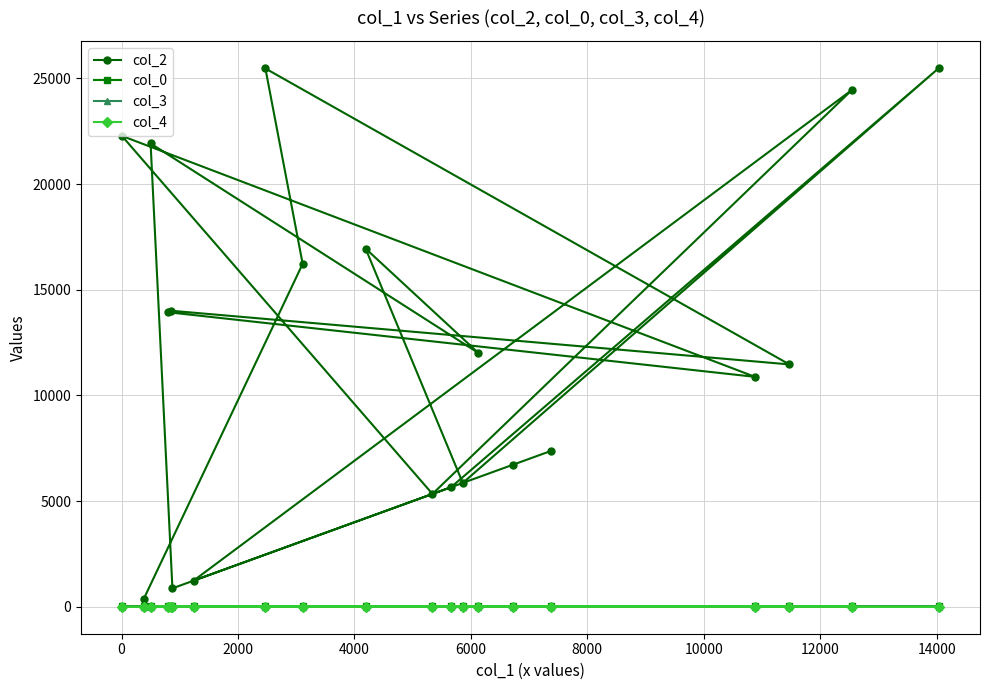

True or false: col_2 and col_4 cross at least once.

False